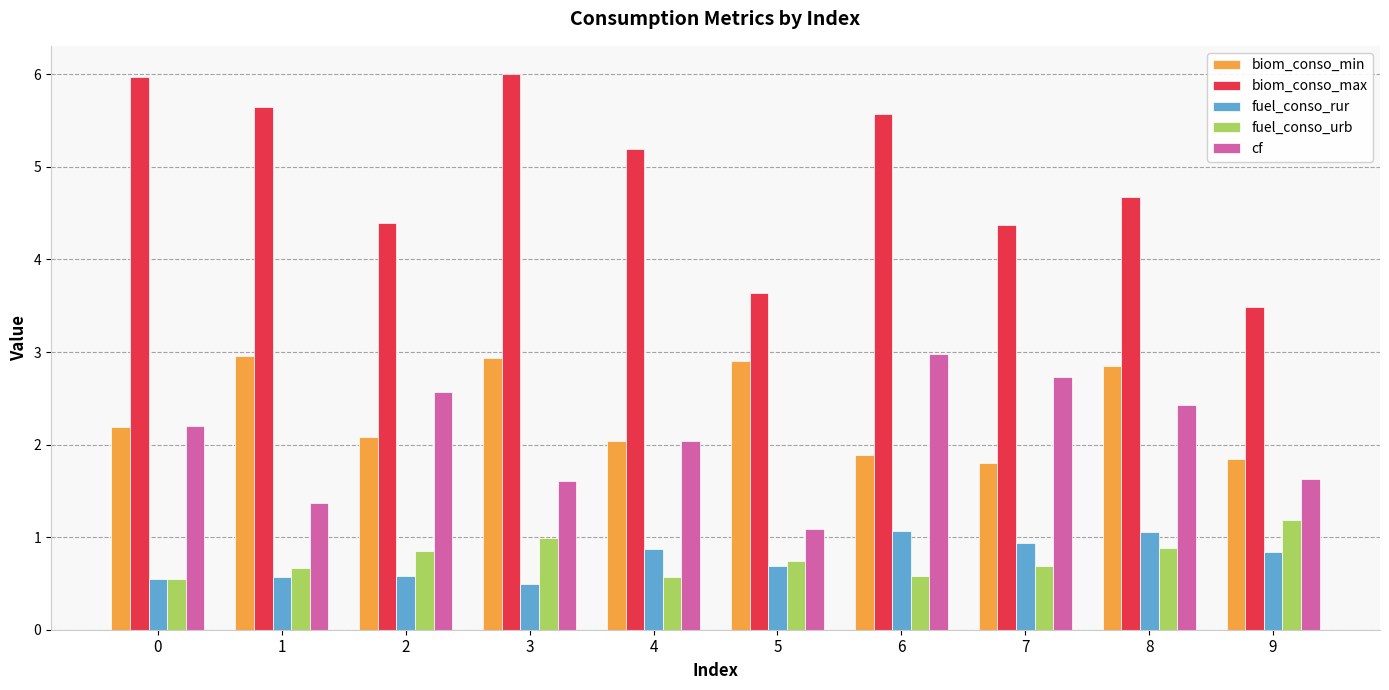

What is the greatest value displayed?

6.0